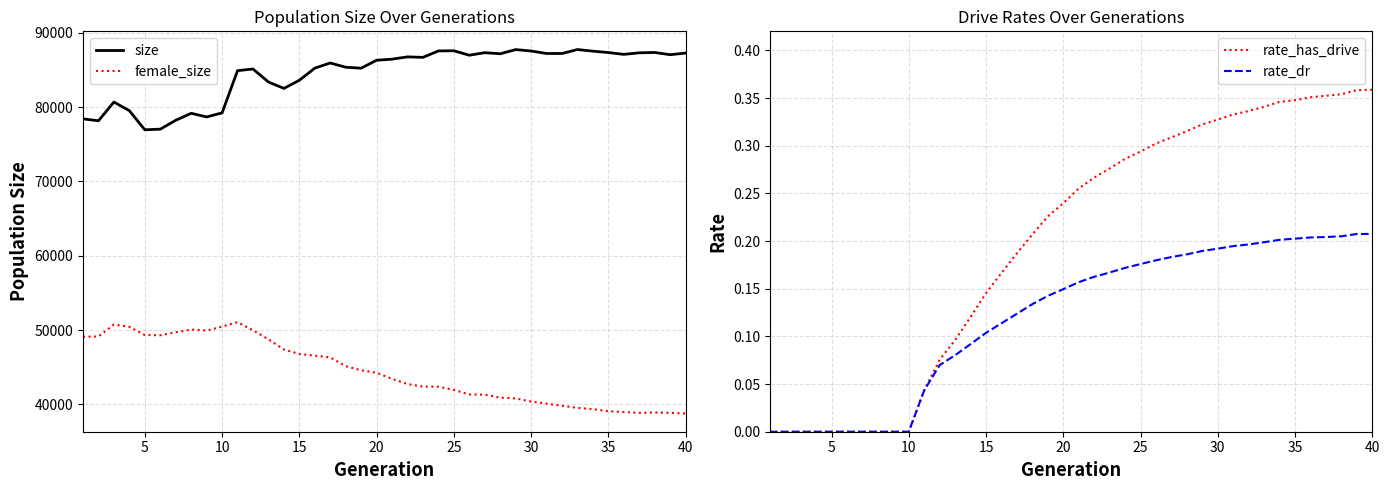

What is the value of the rate_dr point at the 34th from the left?

0.2